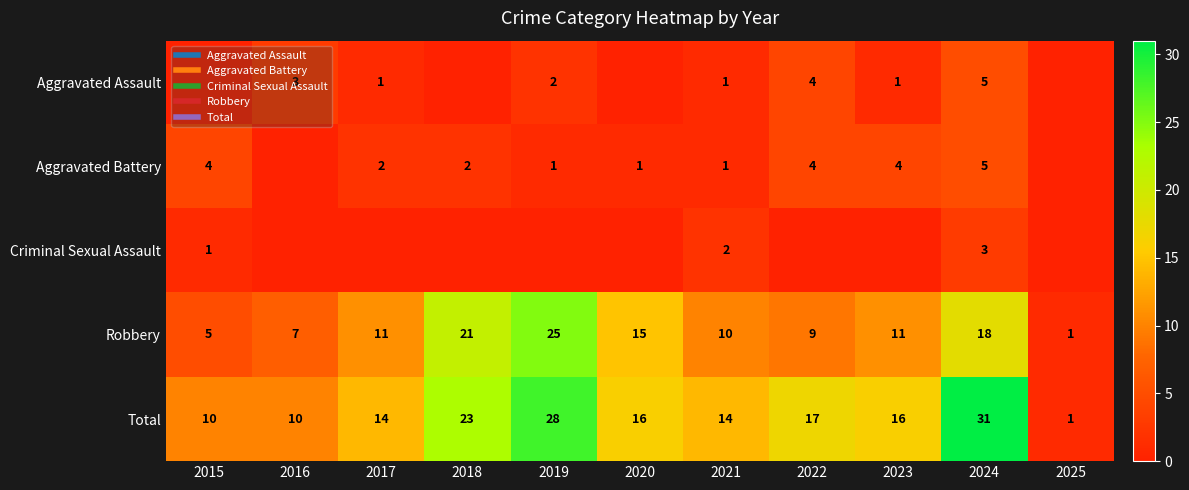

What is the sum of all Robbery values?

133